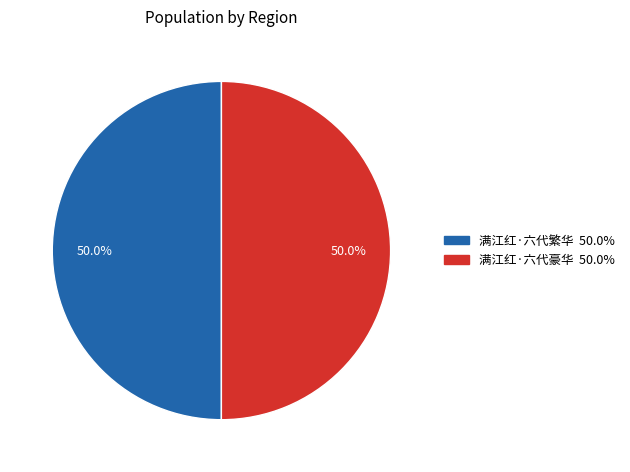

What is the total percentage of 满江红·六代豪华 and 满江红·六代繁华?

100.0%